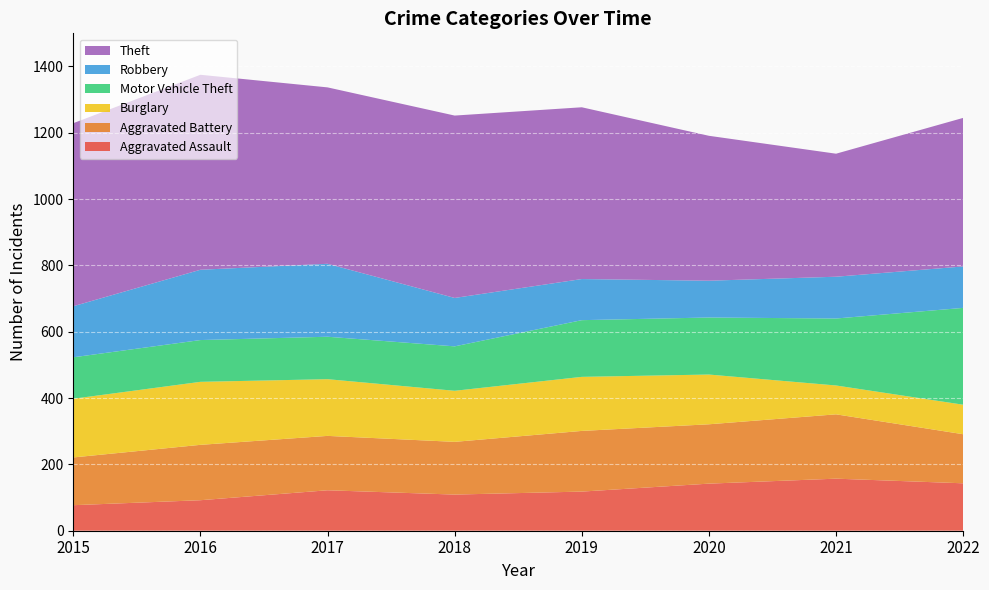

Reading left to right, transcribe all the data shown in this chart.

Aggravated Assault: 2015=77	2016=92	2017=122	2018=109	2019=118	2020=142	2021=157	2022=143
Aggravated Battery: 2015=144	2016=167	2017=164	2018=159	2019=183	2020=179	2021=194	2022=148
Burglary: 2015=177	2016=190	2017=171	2018=154	2019=163	2020=150	2021=87	2022=89
Motor Vehicle Theft: 2015=125	2016=126	2017=128	2018=134	2019=171	2020=172	2021=202	2022=292
Robbery: 2015=154	2016=212	2017=220	2018=146	2019=124	2020=111	2021=126	2022=125
Theft: 2015=552	2016=588	2017=532	2018=550	2019=518	2020=437	2021=371	2022=448